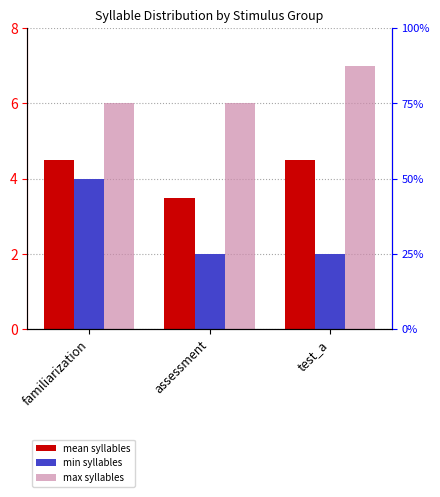

What value does the min syllables series have at test_a?

2.0